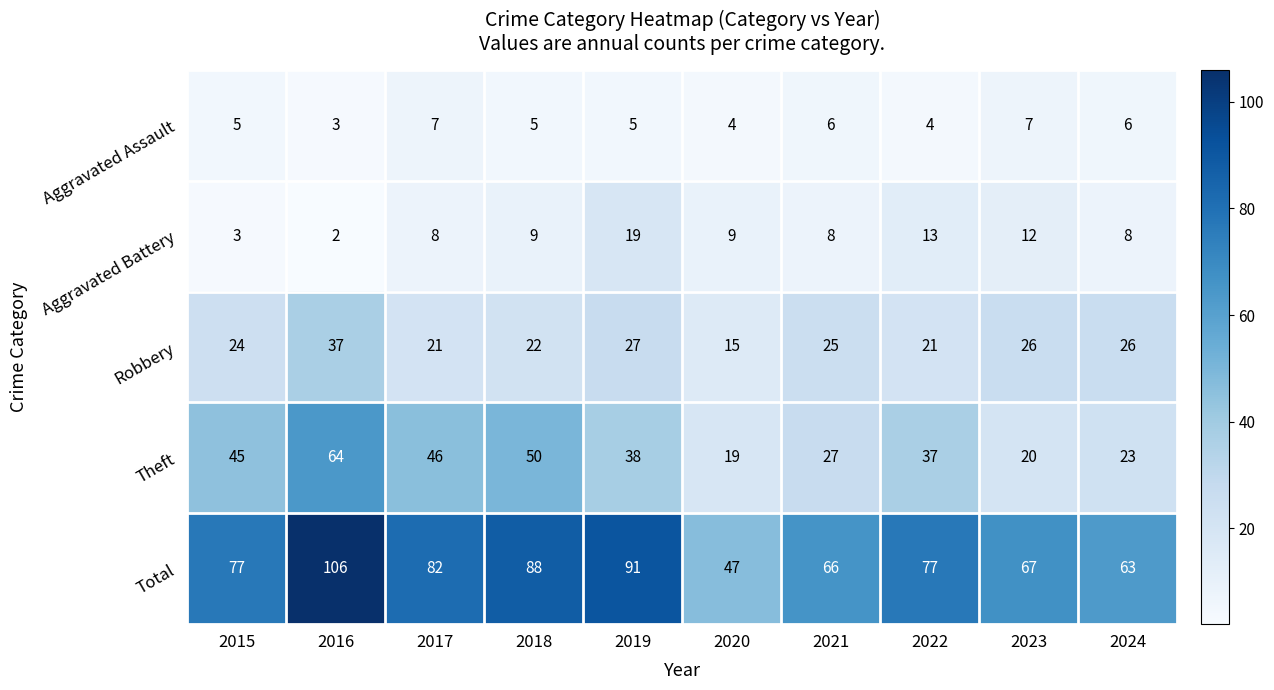

What is the lowest value of the Aggravated Assault series?

3